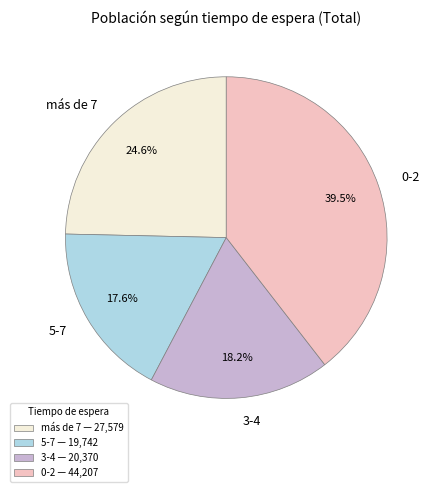

Which slice is the smallest?

5-7